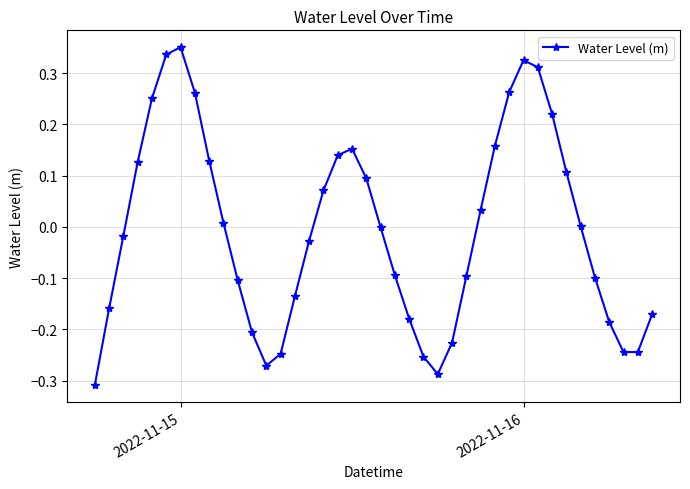

What is the difference between the second highest and minimum values?

0.6